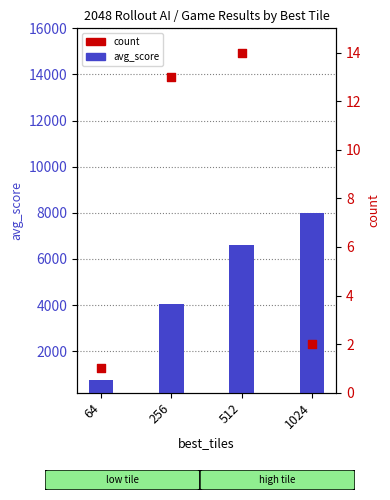

At which category is the sum across all series the highest?

1024